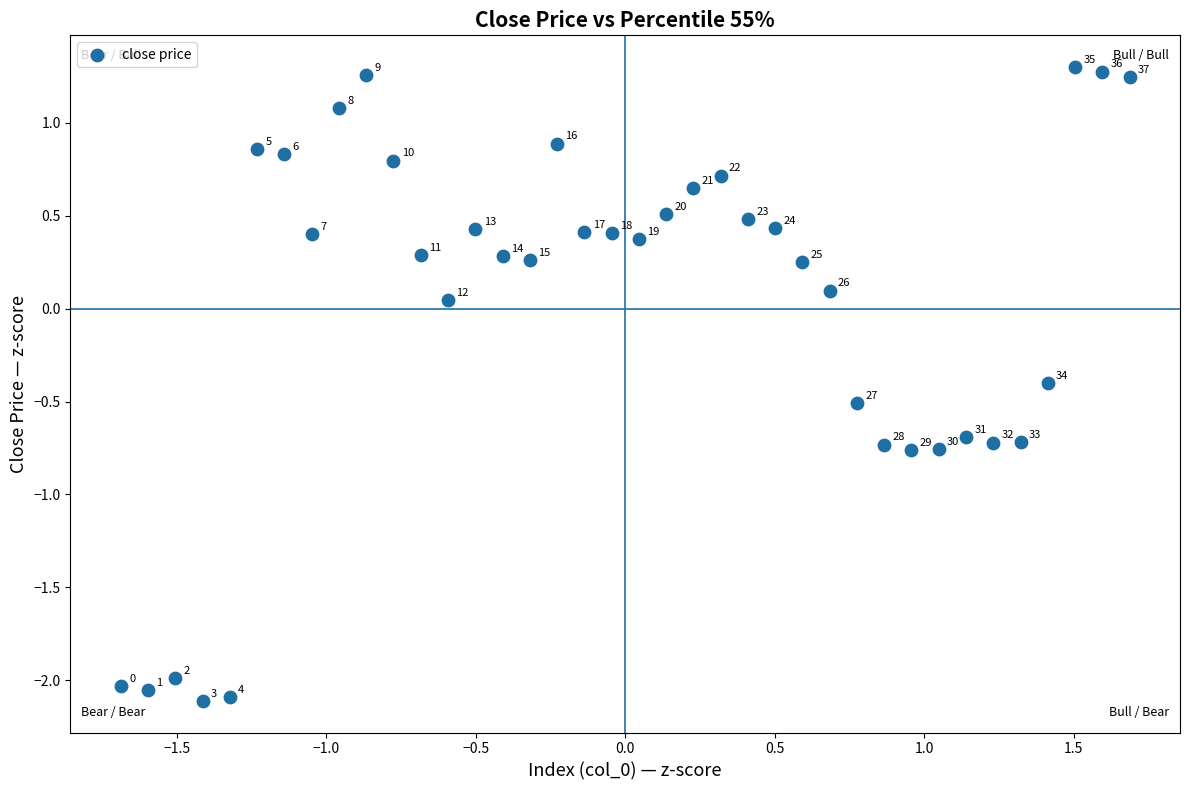

What is the range of Y values (max minus min)?

3.4